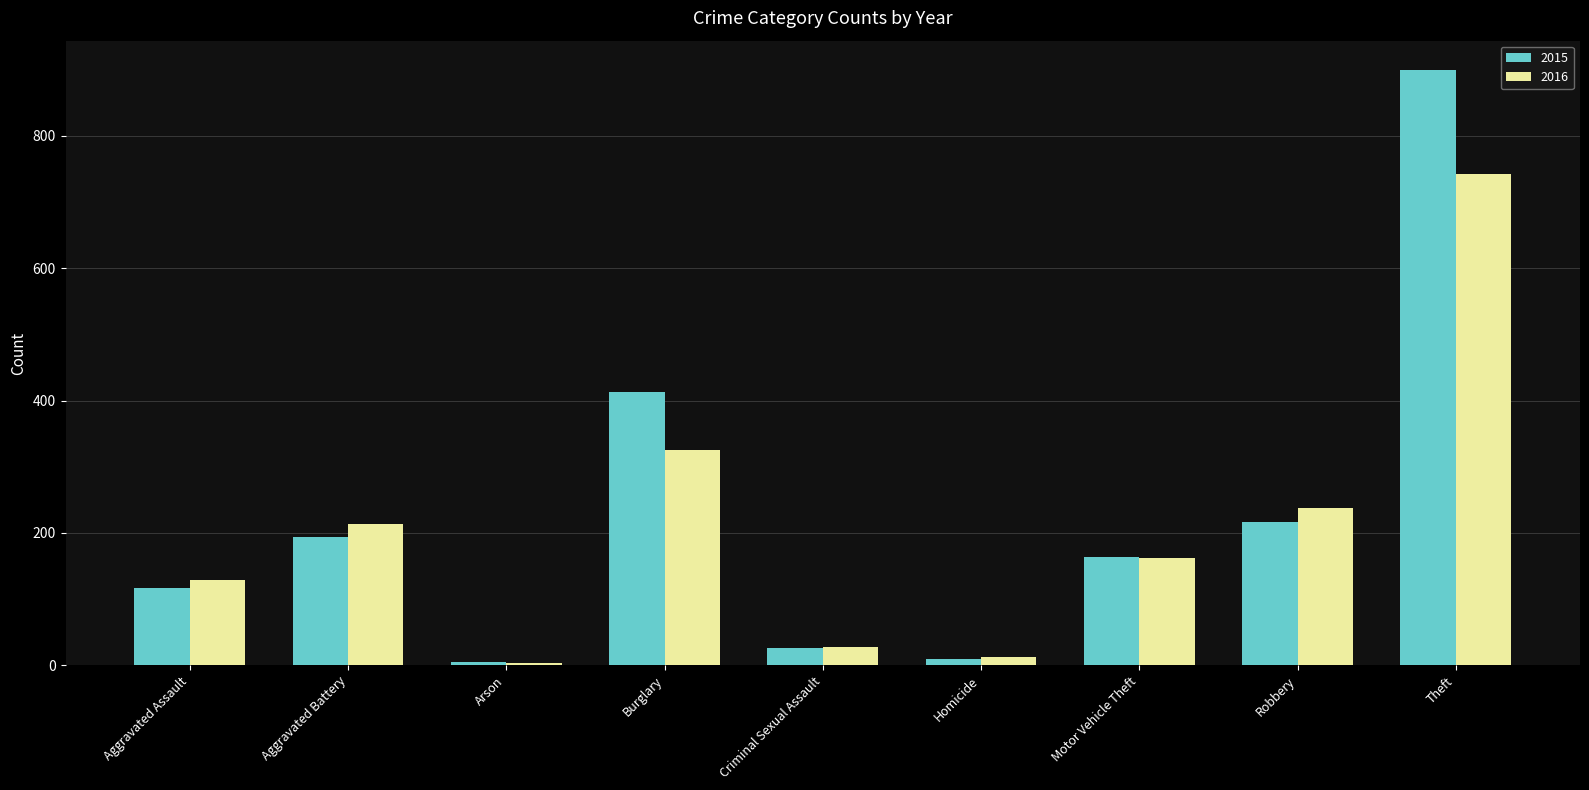

What is the difference between the 2016 values at Robbery and Burglary?

87